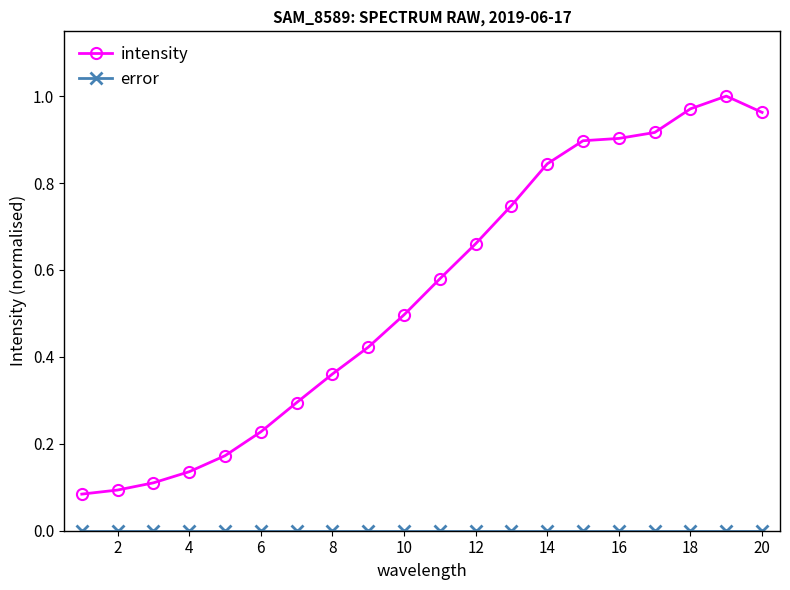

Which series has the widest spread of values?

intensity